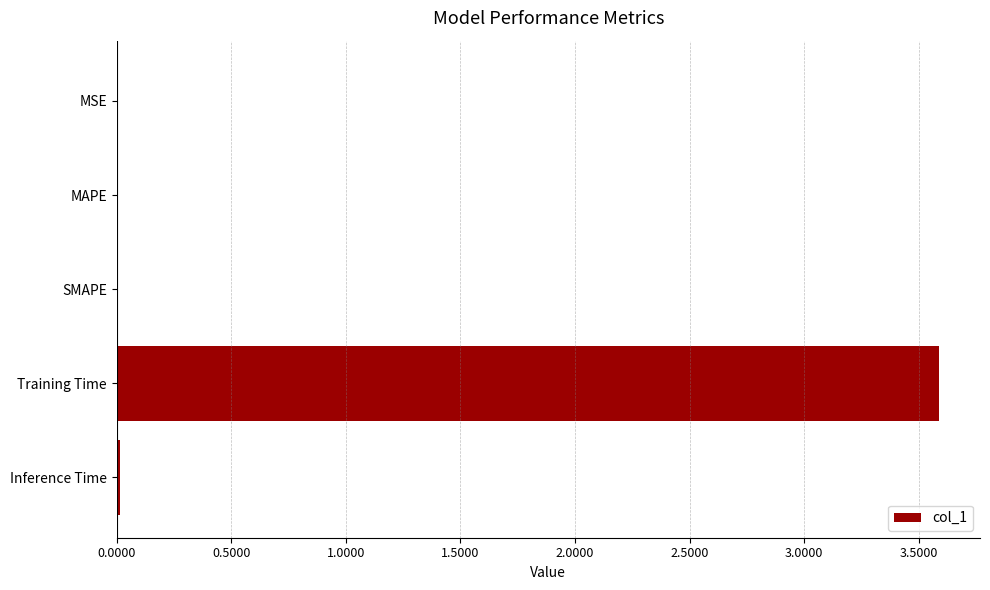

The value at MSE is 0.0. True or false?

True